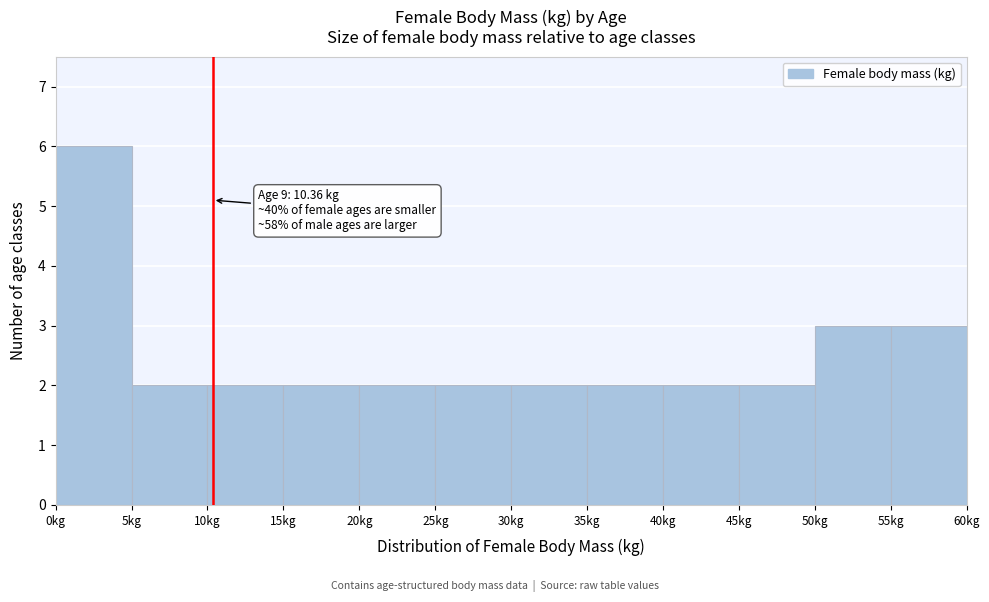

Over which range of the x-axis is the bar tallest?

0 to 5